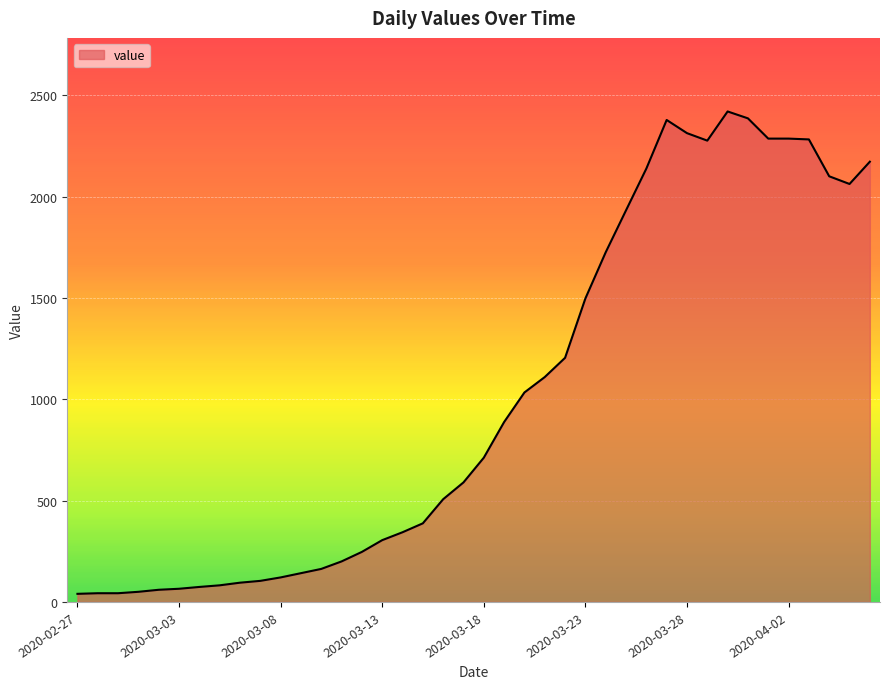

What is the difference between the maximum and minimum values?

2381